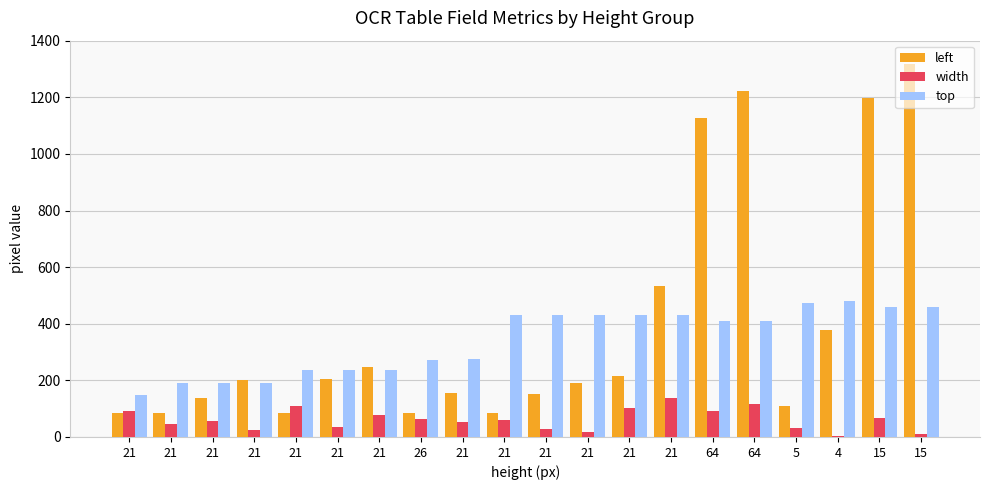

What is the spread (max minus min) of values at 5?

443